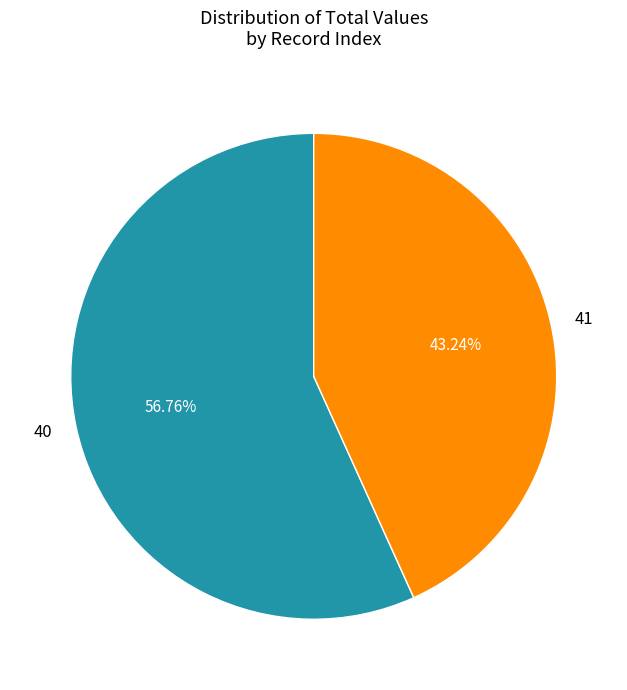

Which category has the smallest portion of the pie?

41